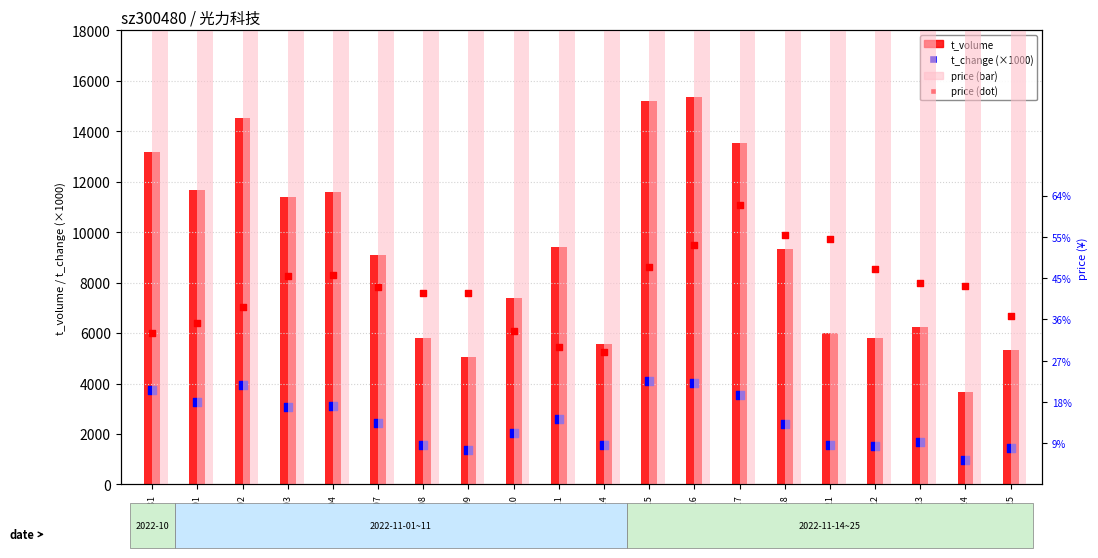

What are all the series names shown in the legend?

t_volume, t_change (×1000), price, price (dot)